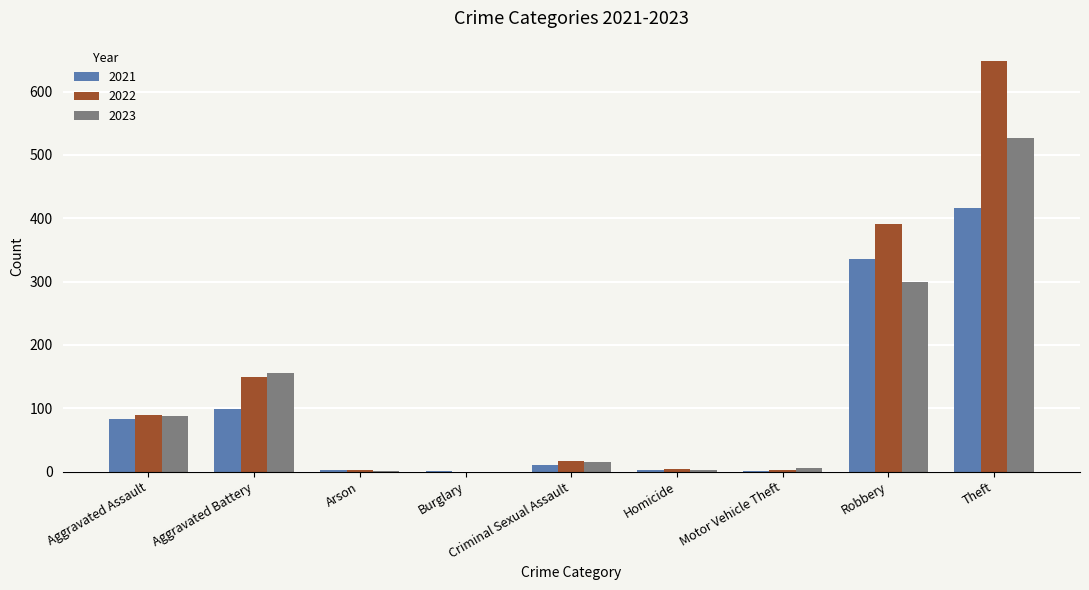

At which label is 2022 closest to 324?

Robbery